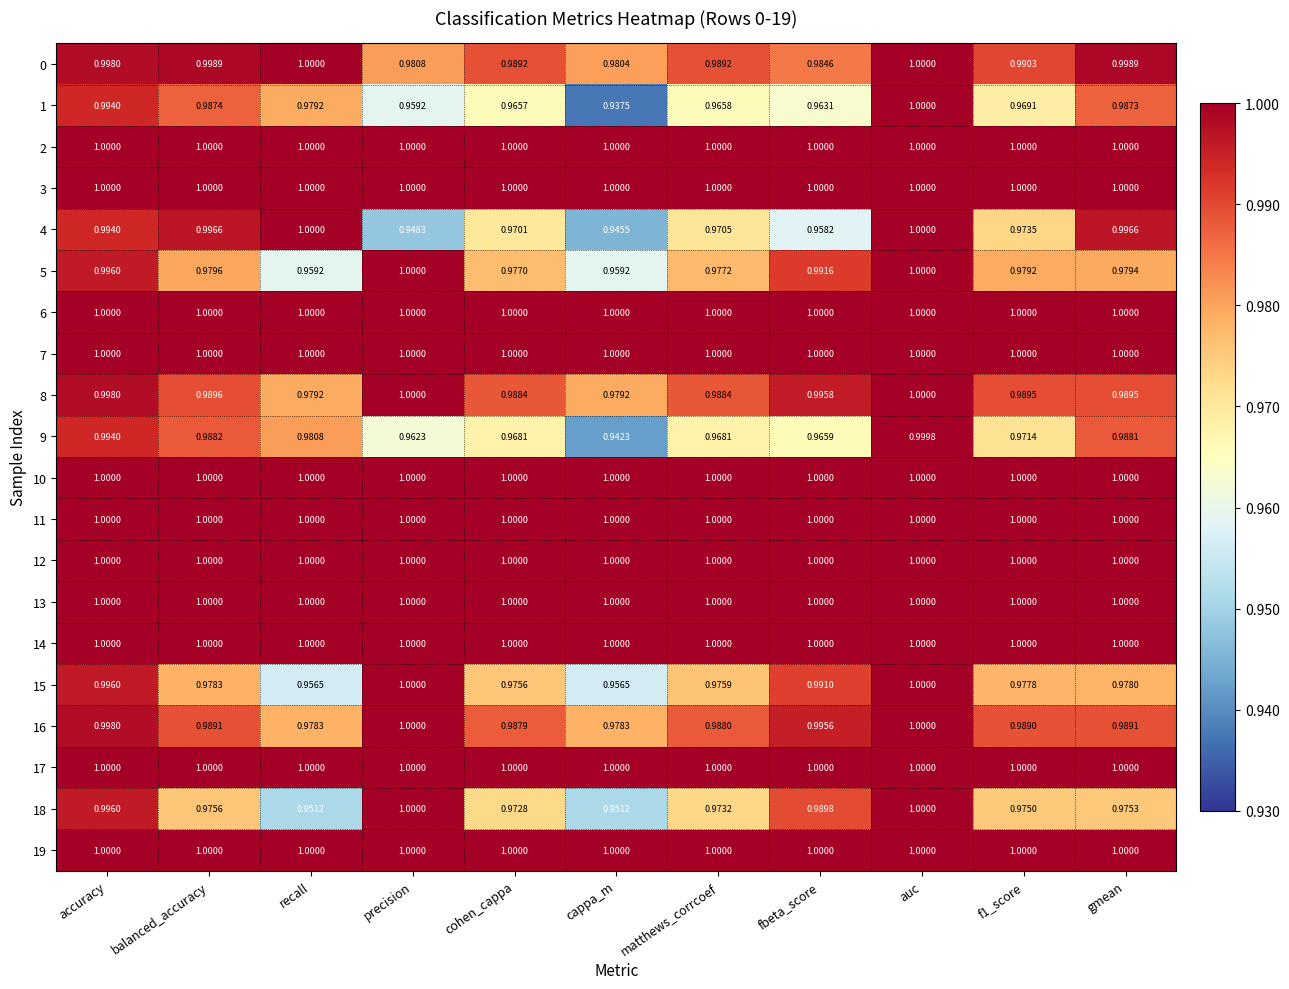

At which category is the sum across all series the highest?

auc